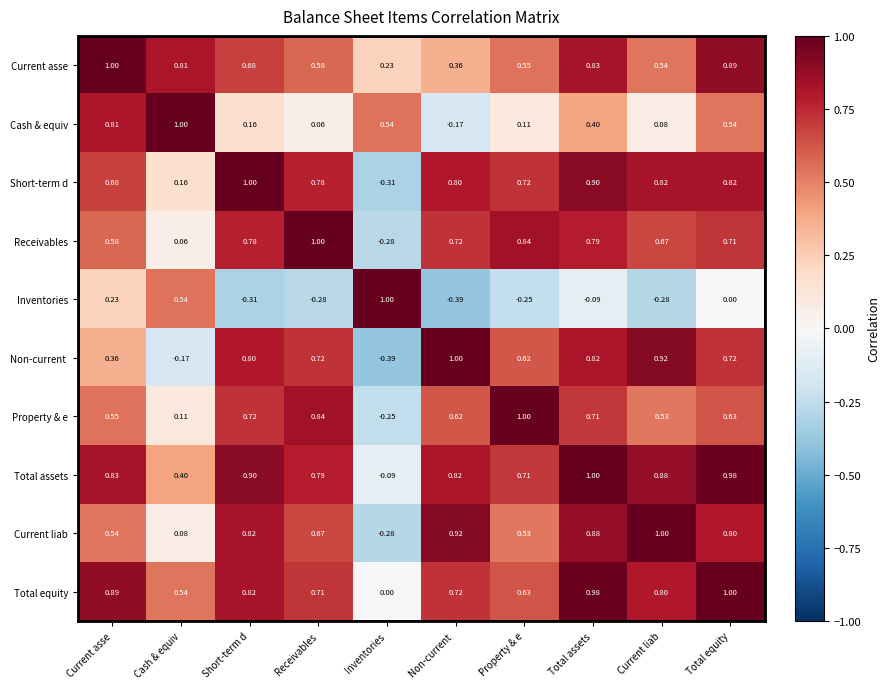

At which label does Current liab reach its minimum?

Inventories